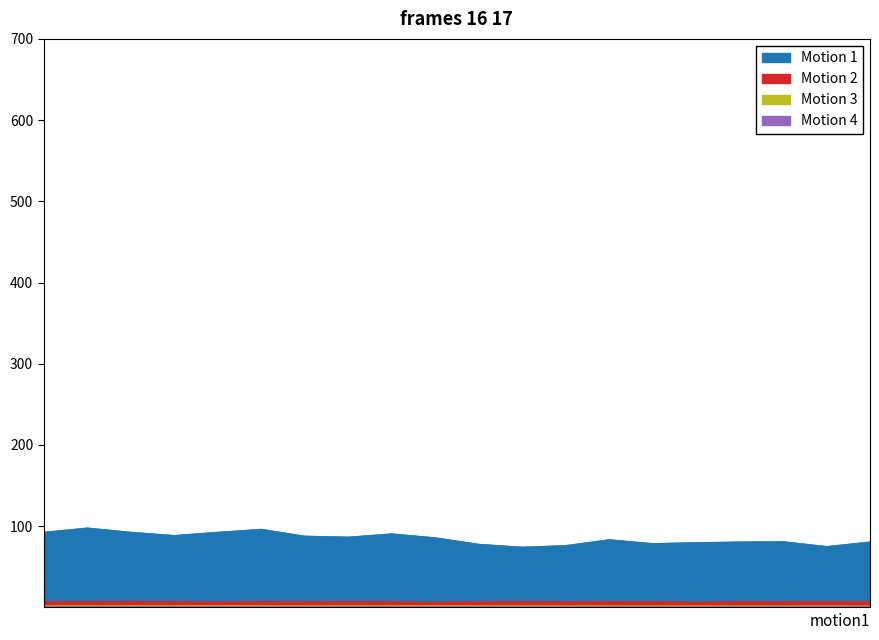

Which series has the largest range (max minus min)?

Motion 1